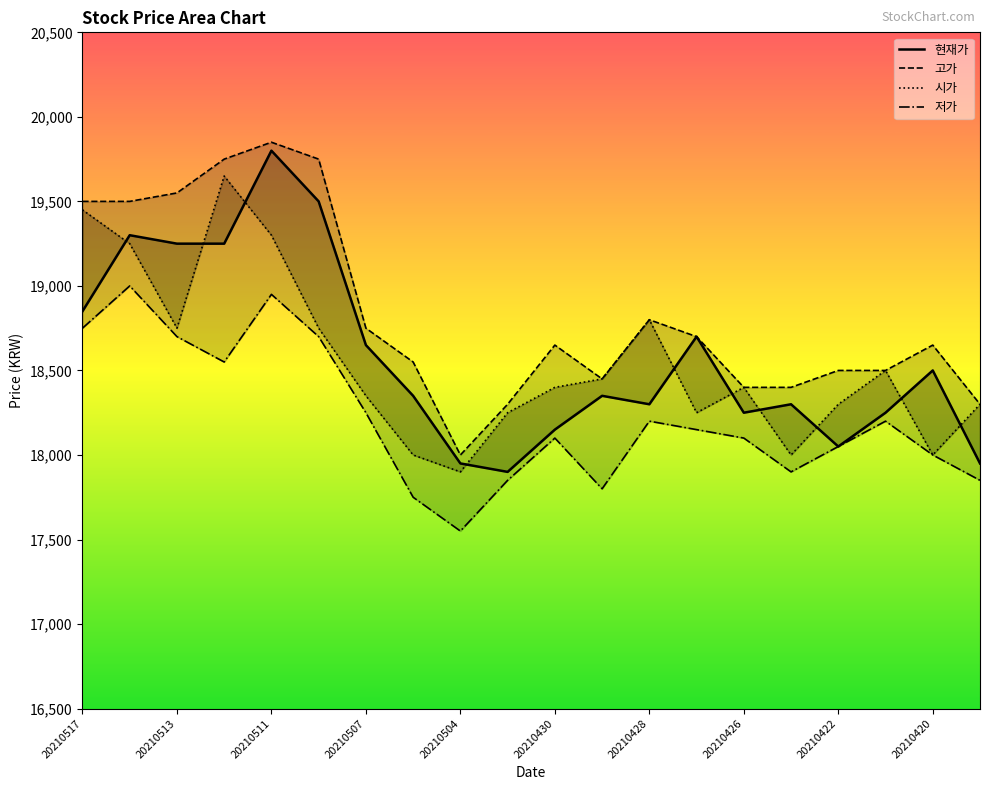

Does the chart display data point markers on the line(s)?

No